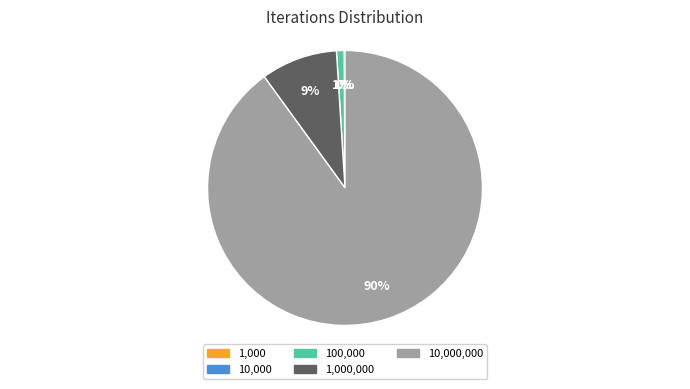

Does any single category account for the majority?

Yes